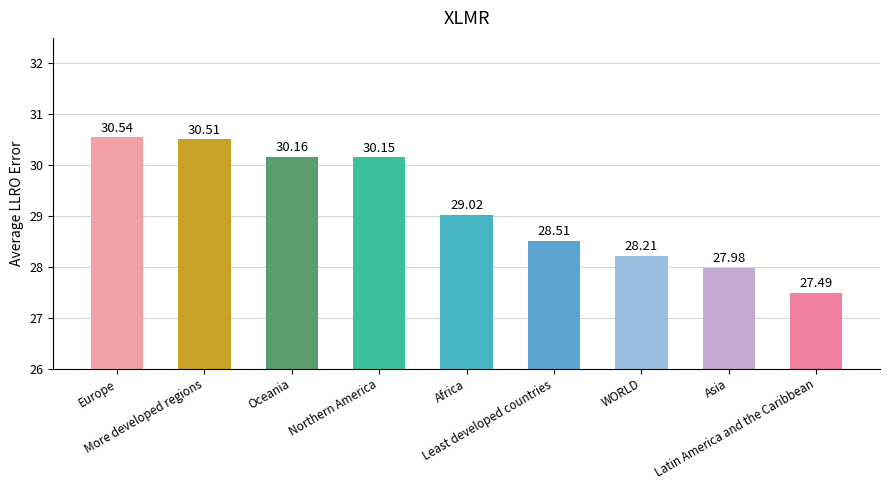

How many categories are shown in the chart?

9